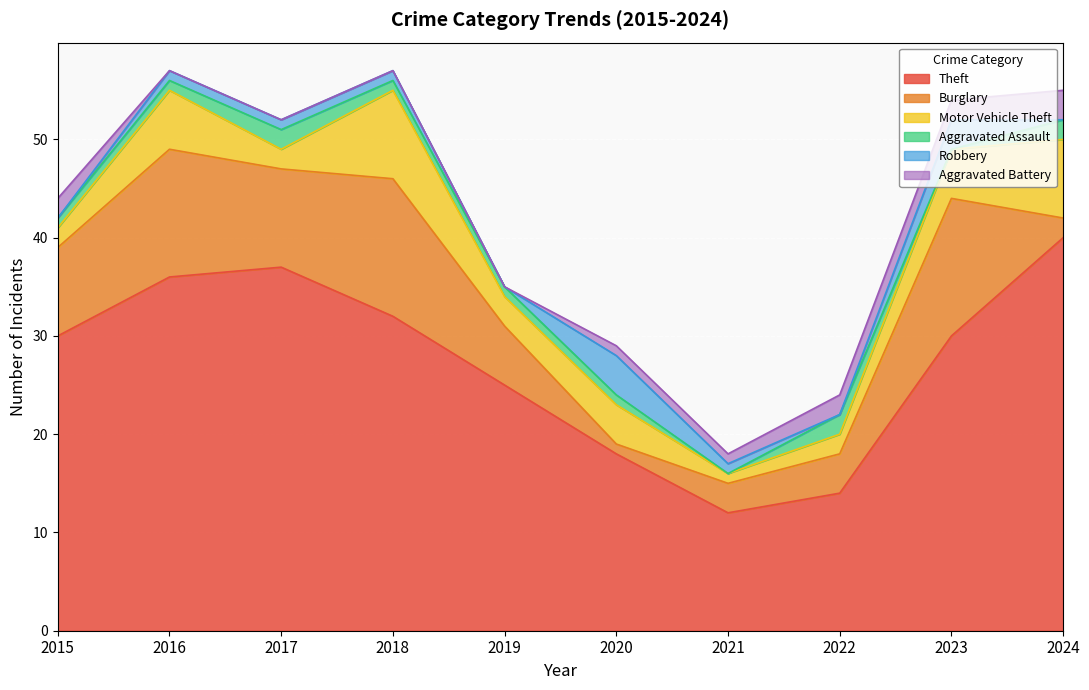

The Aggravated Assault series shows 2 at 2017. True or false?

True